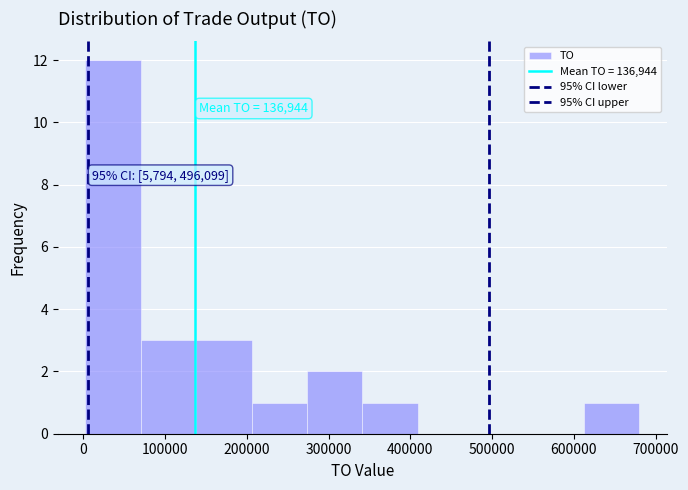

Which range on the x-axis has the tallest bar?

0 to 70000